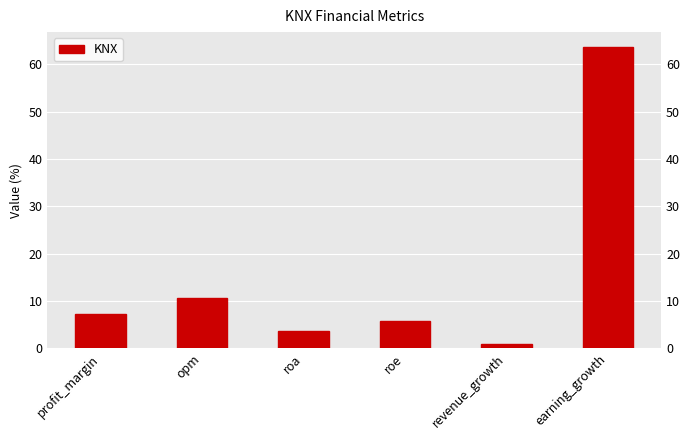

What is the change in value from roe to revenue_growth?

-5.0